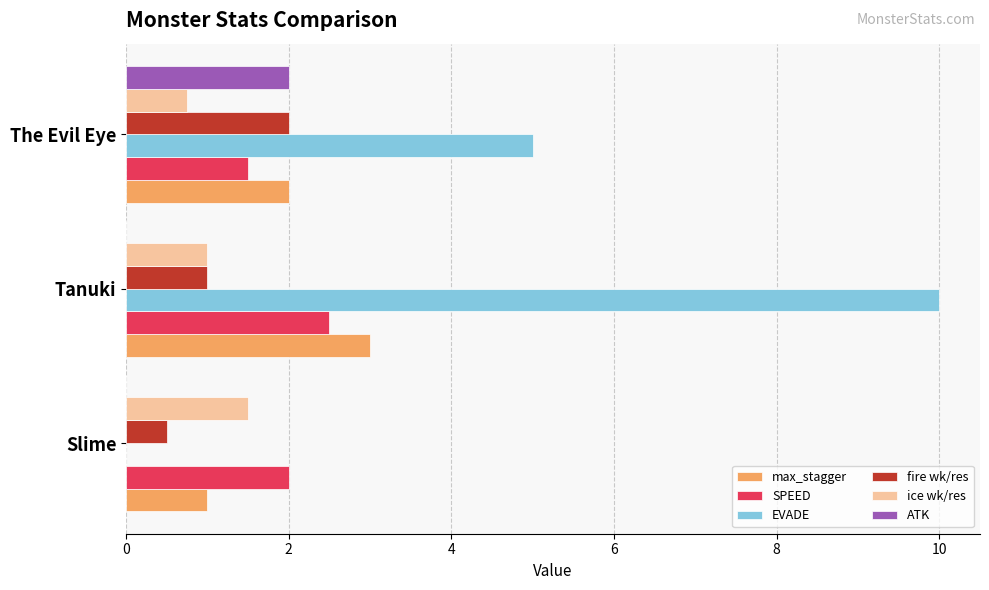

At which category is the sum across all series the highest?

Tanuki